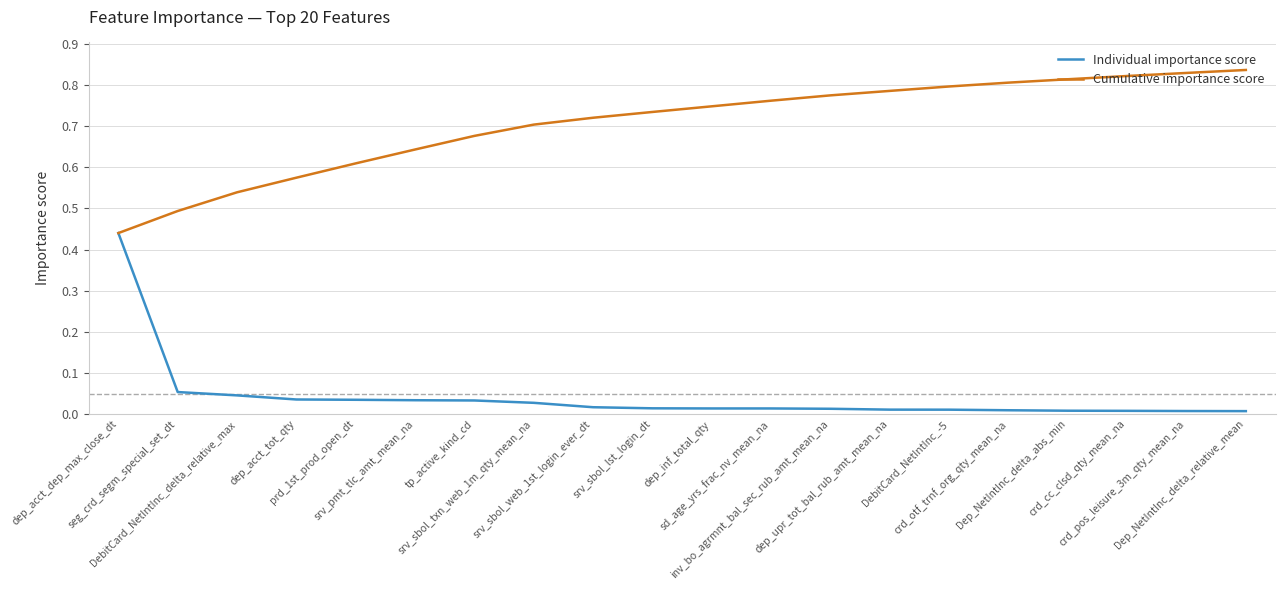

List the series in order of their peak value, lowest first.

Individual importance score, Cumulative importance score